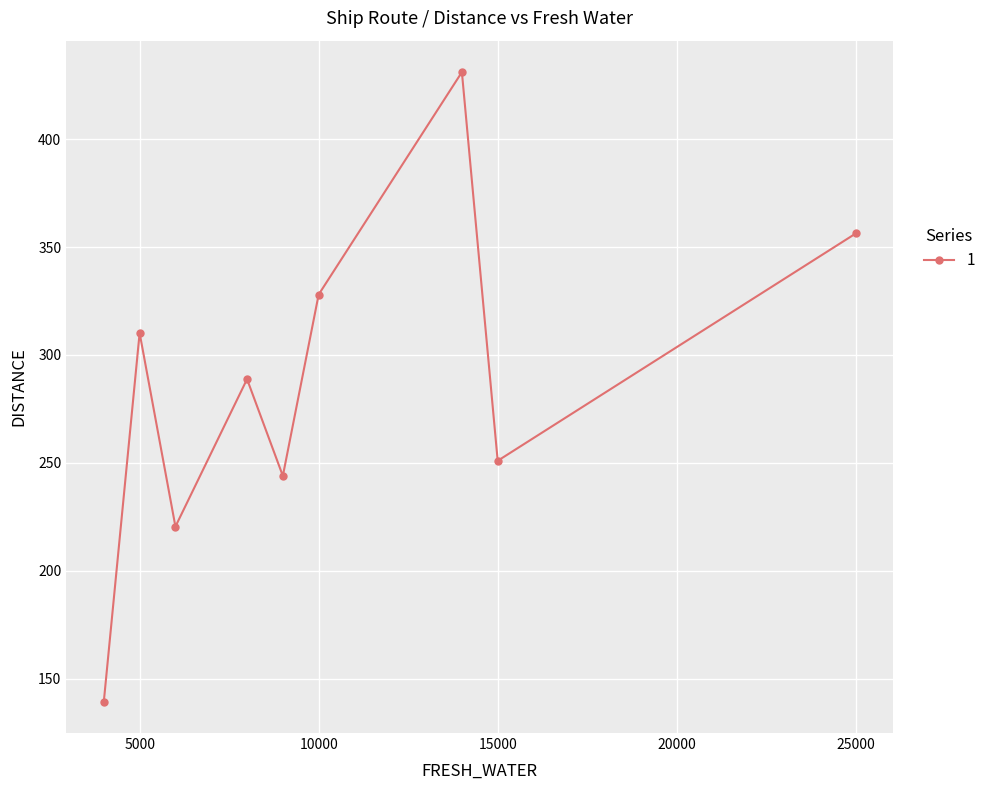

What is the value of the 9th point from the left?

356.3